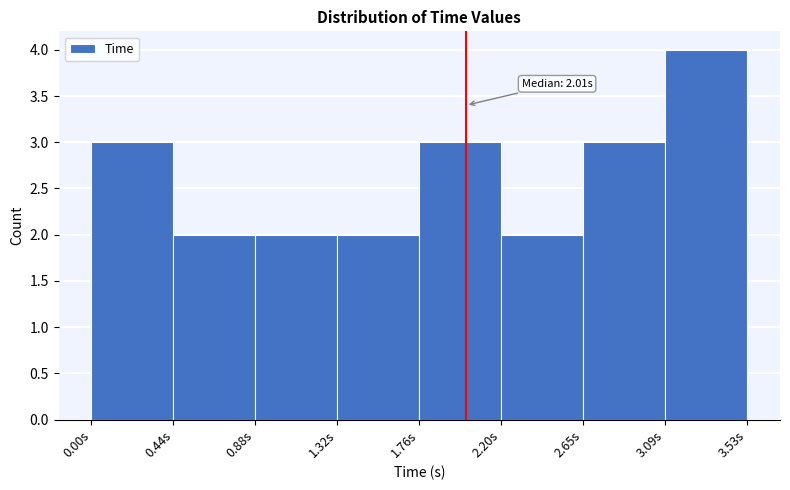

Which range on the x-axis has the tallest bar?

3.10 to 3.55